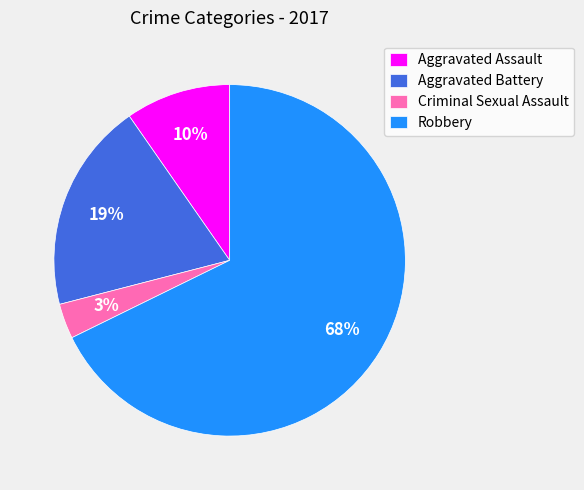

How many segments does this pie chart have?

4